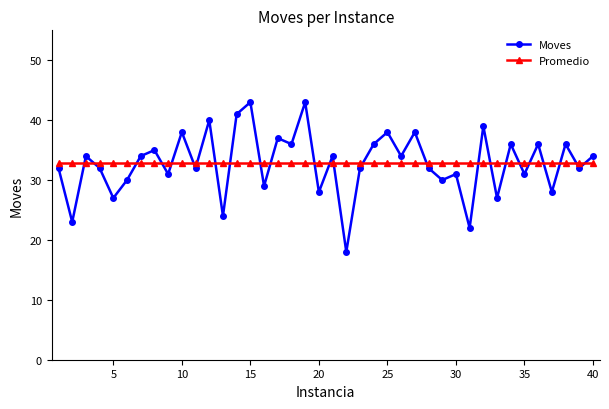

What are all the series names shown in the legend?

Moves, Promedio